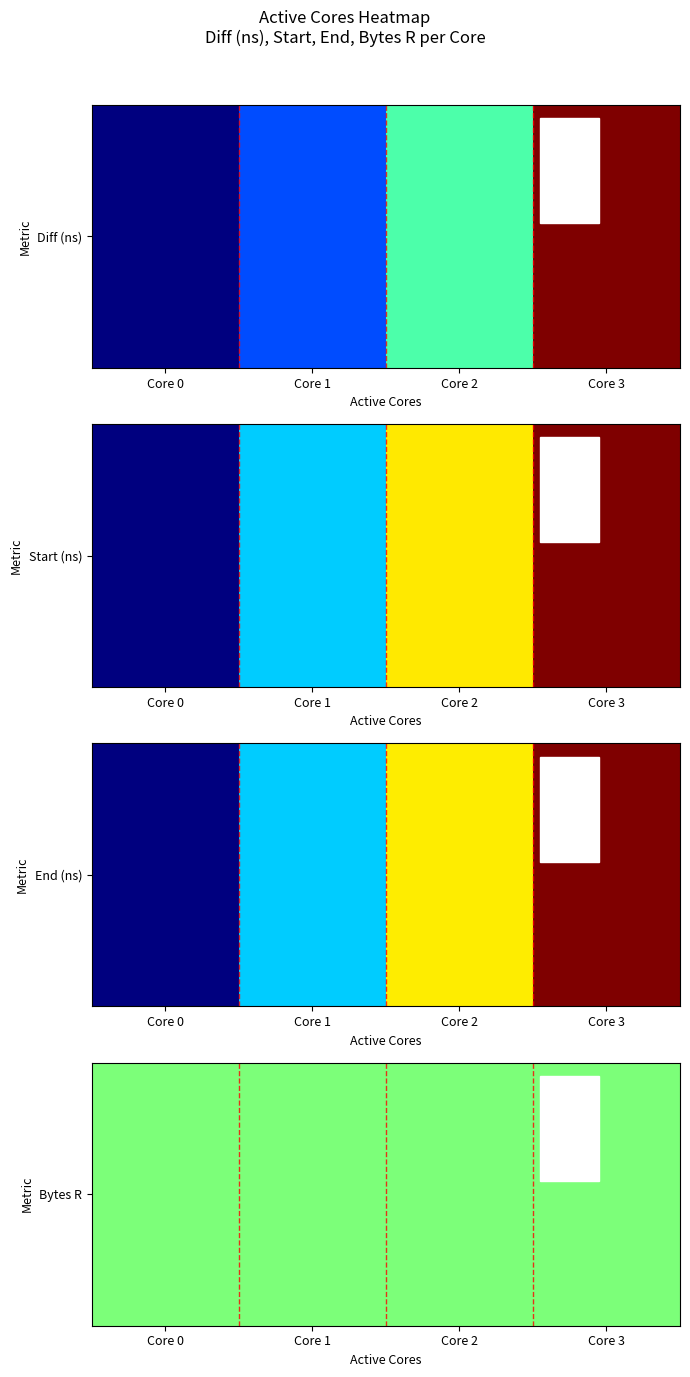

What is the difference between the maximum and minimum values in the 2 series?

1.0